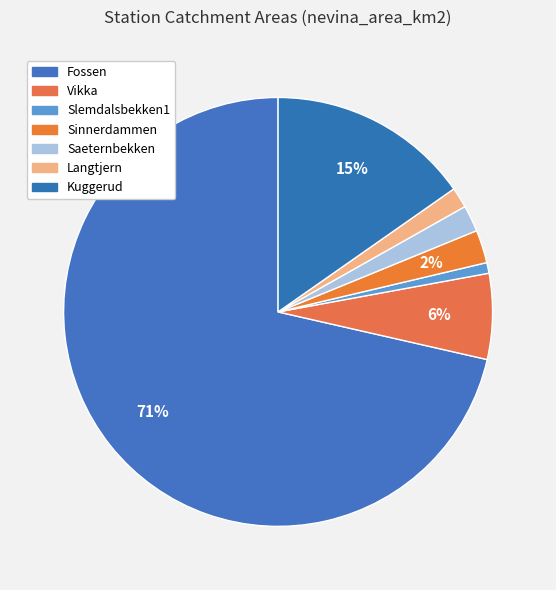

How many segments does this pie chart have?

7